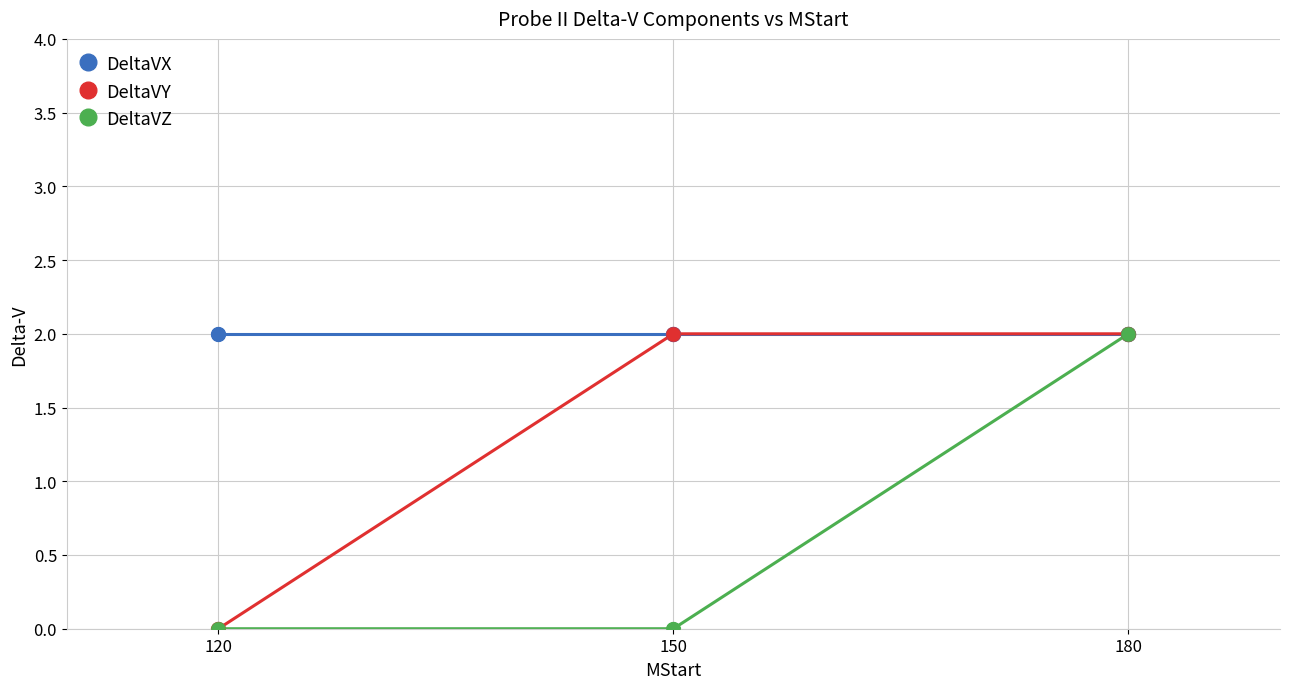

What are all the series names shown in the legend?

DeltaVX, DeltaVY, DeltaVZ